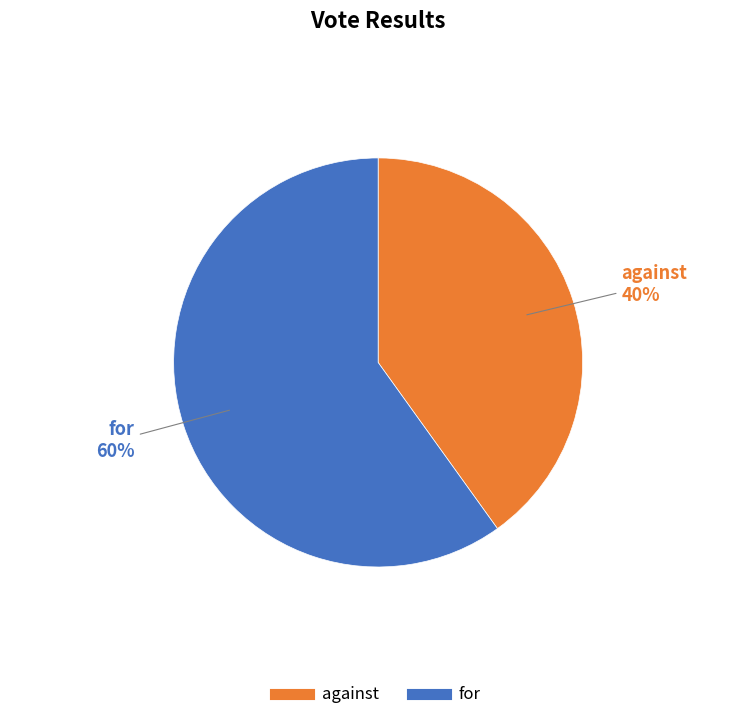

True or false: against accounts for 40% of the total.

True